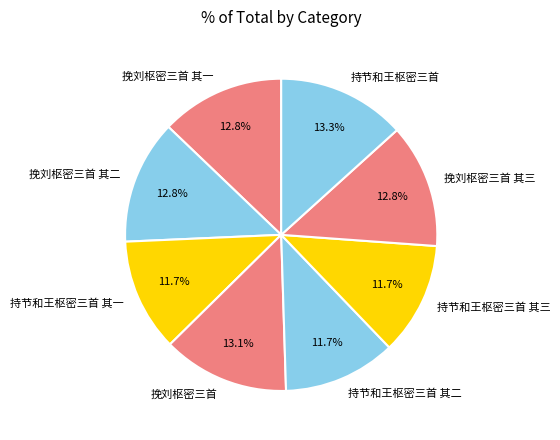

Which has a higher value, 挽刘枢密三首 其三 or 持节和王枢密三首 其二?

挽刘枢密三首 其三